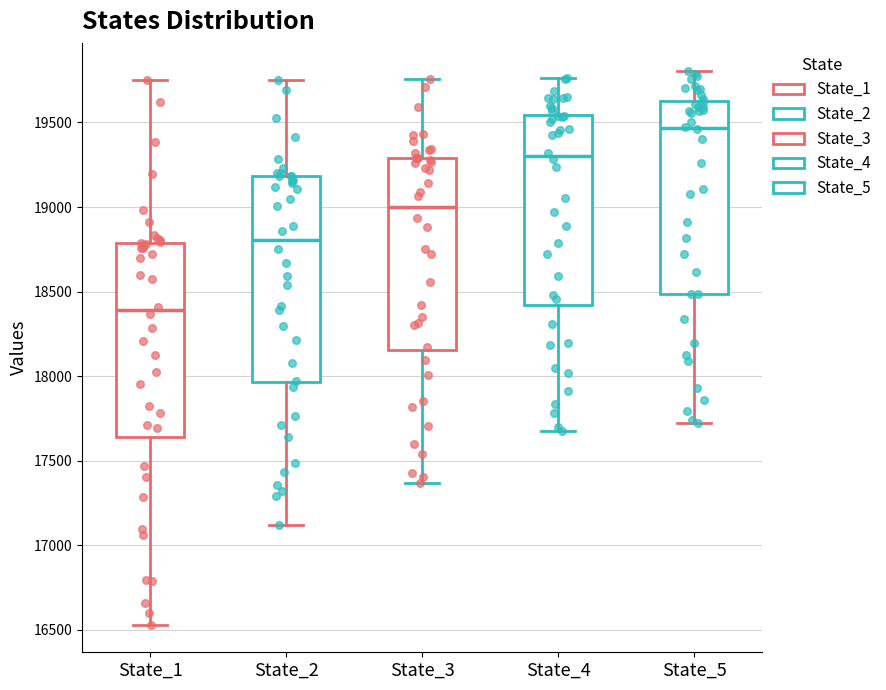

Reading left to right, read every box against the y-axis: the position of its median line, the range the box covers, and the ends of its whiskers. The values are not printed on the chart, so give them approximately, as read against the axis.

State_1: median 18400, box 17650 to 18800, whiskers 16550 to 19750
State_2: median 18800, box 17950 to 19200, whiskers 17100 to 19750
State_3: median 19000, box 18150 to 19300, whiskers 17350 to 19750
State_4: median 19300, box 18400 to 19550, whiskers 17700 to 19750
State_5: median 19450, box 18500 to 19650, whiskers 17750 to 19800